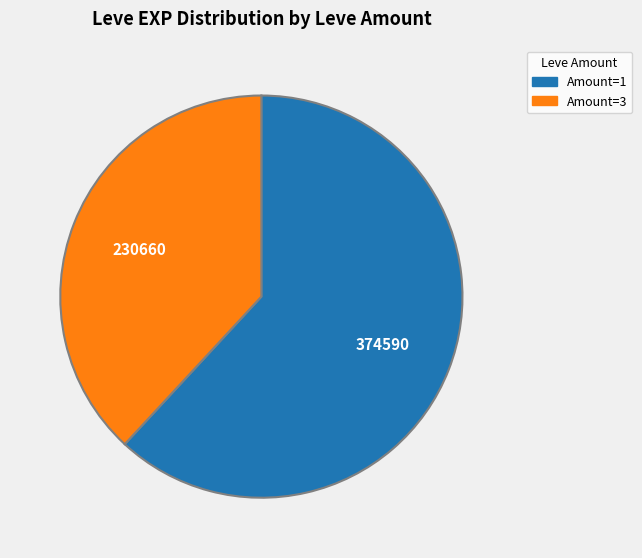

How many slices are in this pie chart?

2